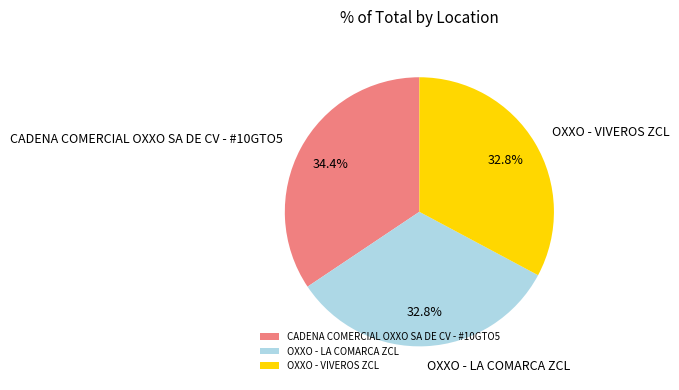

What percentage is the CADENA COMERCIAL OXXO SA DE CV - #10GTO5 slice, to the nearest percent?

34%